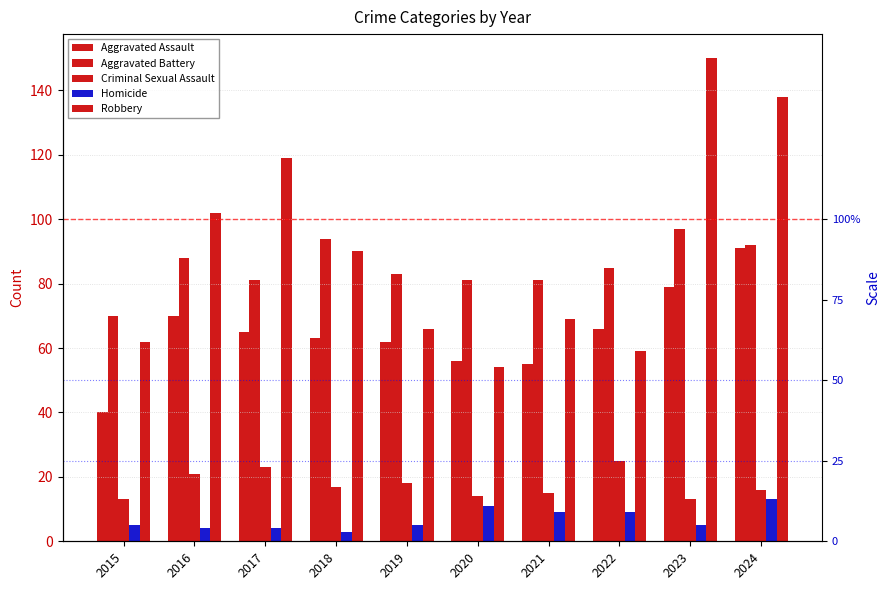

At 2017, list the series in order from largest to smallest.

Robbery, Aggravated Battery, Aggravated Assault, Criminal Sexual Assault, Homicide